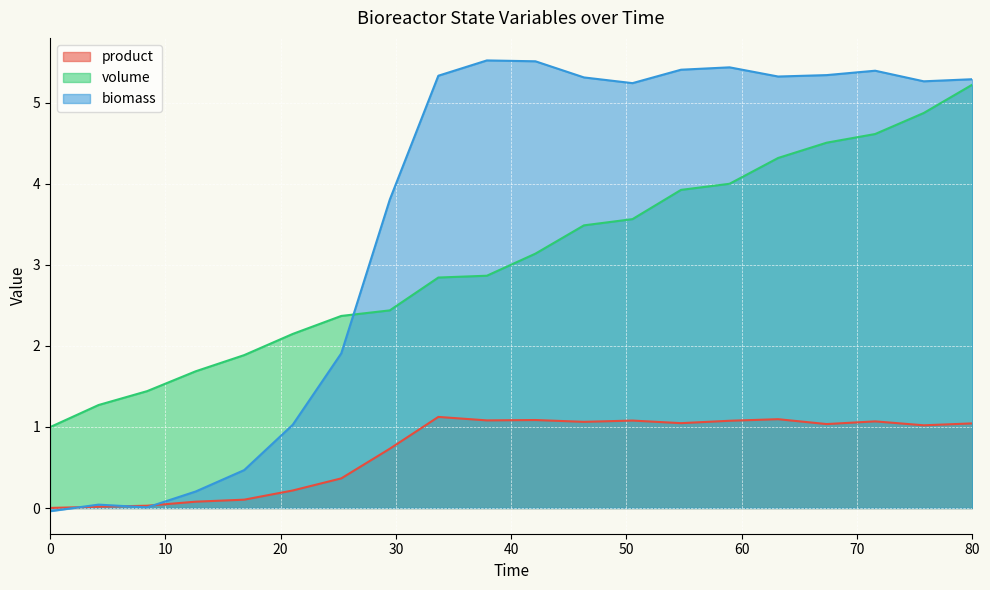

What is the average value of the biomass series?

3.6